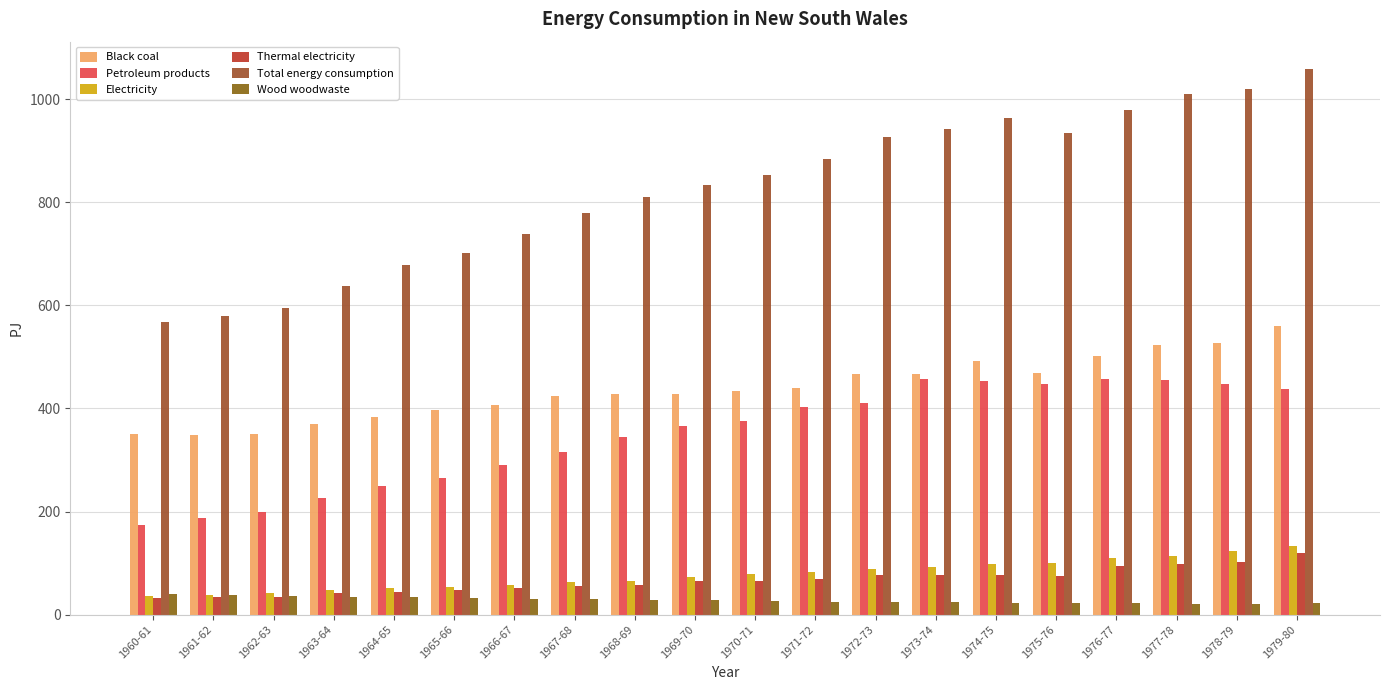

What is the value of the Wood woodwaste bar at the 18th from the left?

20.8